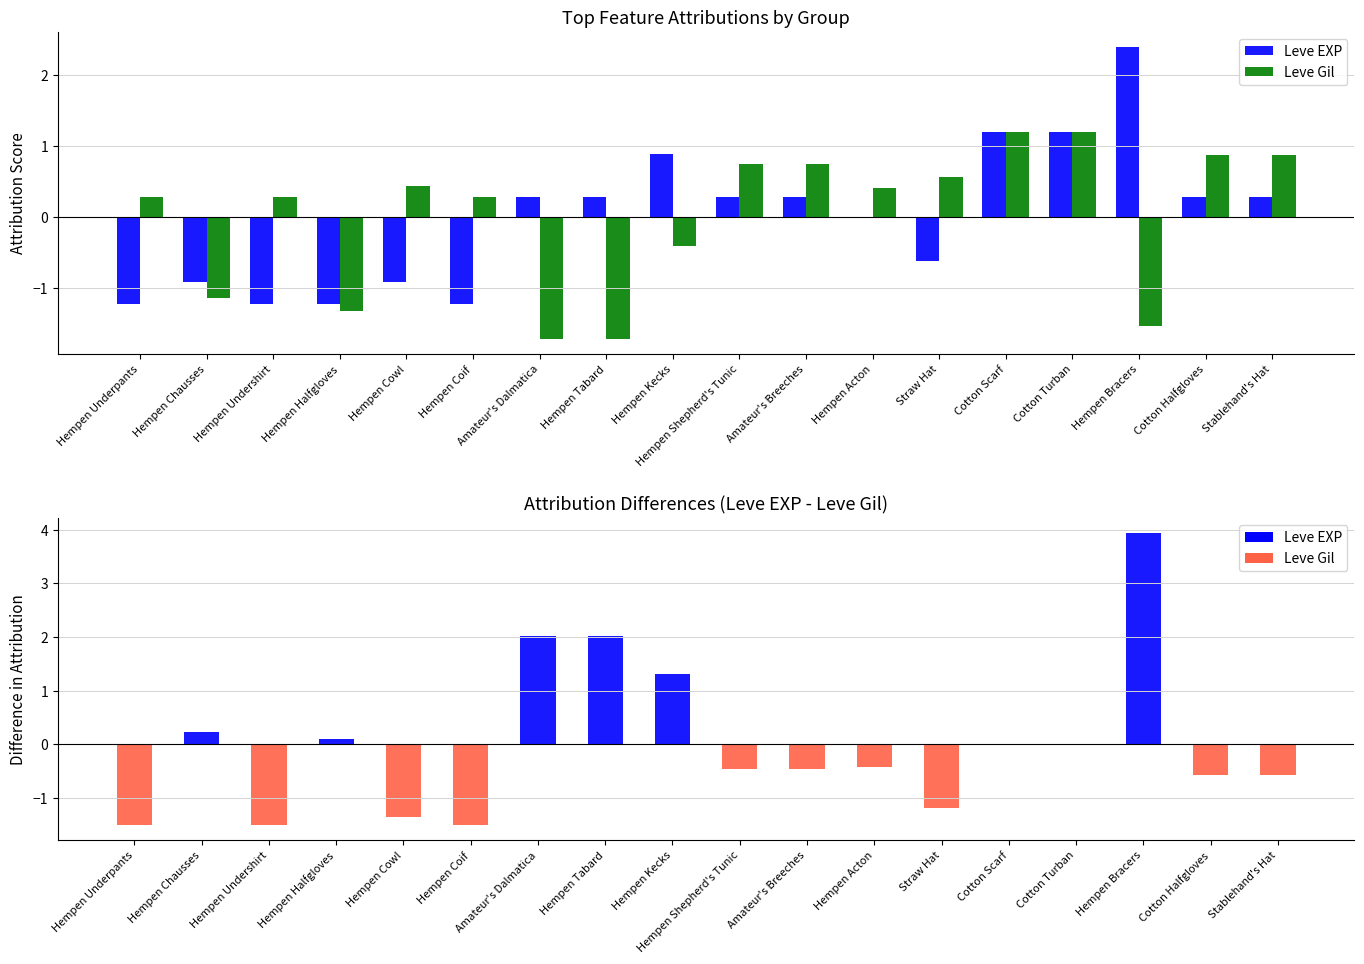

How many values in Leve Gil are below zero?

6